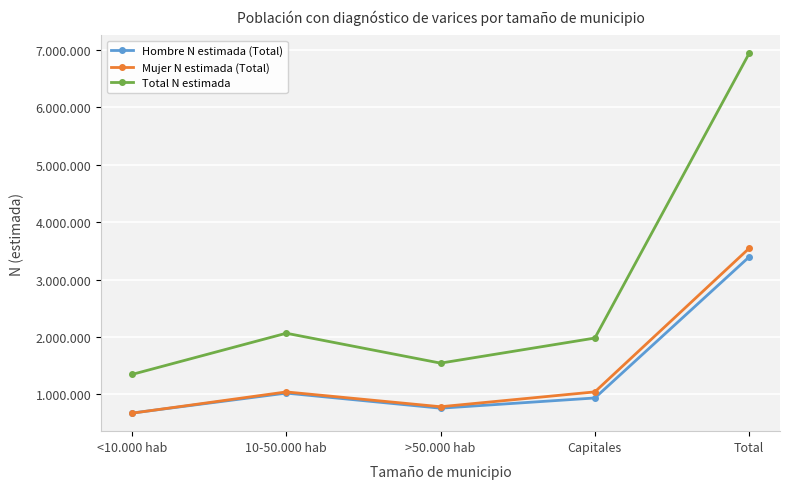

True or false: Hombre N estimada (Total) has more than 0 interior local peaks.

True